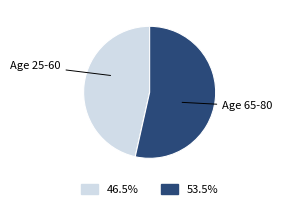

Is there any slice that represents more than half of the pie?

Yes